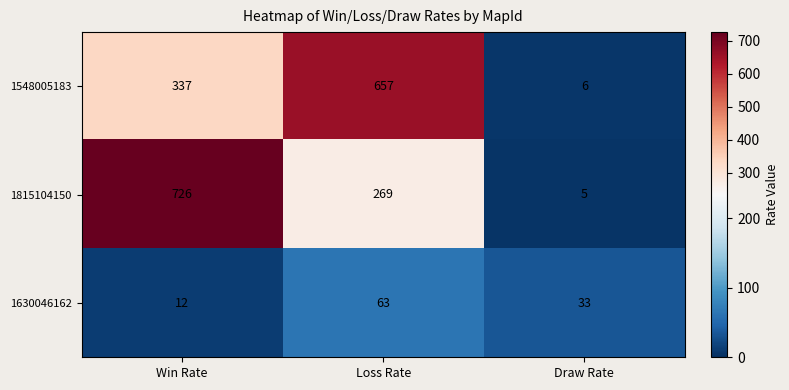

What is the greatest value displayed?

726